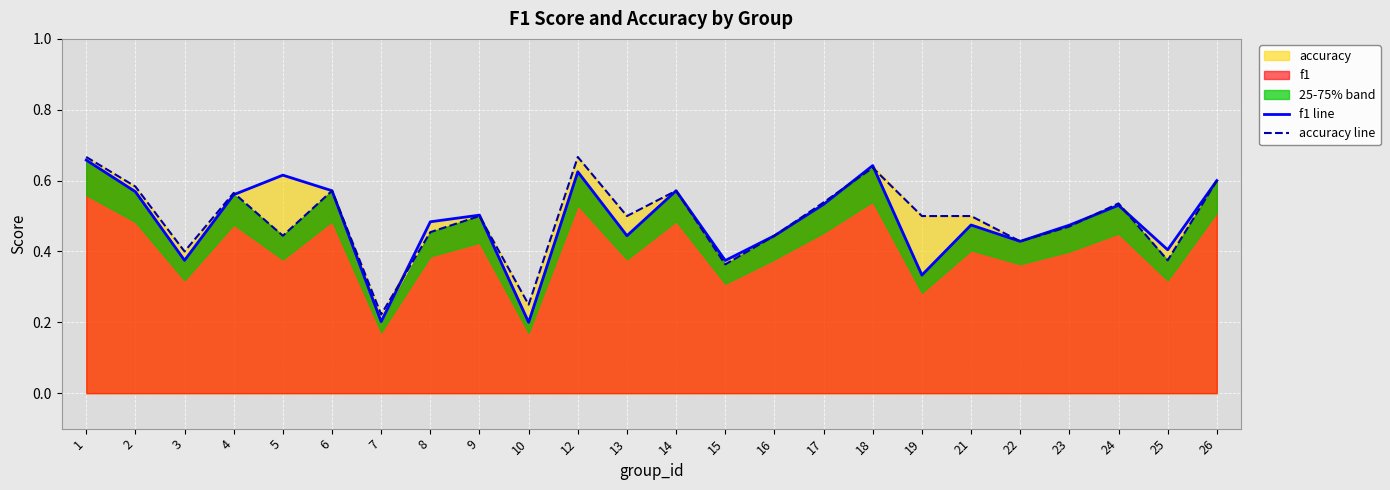

List the labels in order of accuracy line value, smallest first.

7, 10, 15, 25, 3, 22, 5, 16, 8, 23, 9, 13, 19, 21, 24, 17, 4, 6, 14, 2, 26, 18, 1, 12